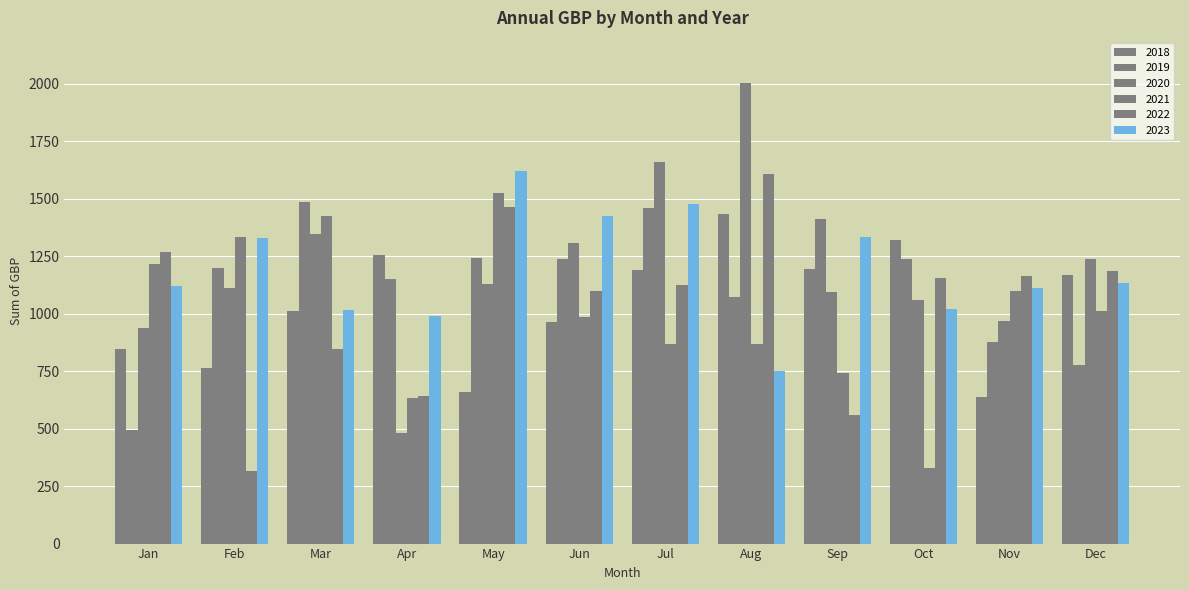

Reading right to left, list all the values displayed in this chart.

2018: 1169.6	638.4	1320.3	1193.2	1435.3	1189.5	965.4	659.4	1253.9	1012.3	765.4	847.4
2019: 777.0	878.0	1240.0	1411.0	1071.3	1461.4	1238.1	1241.4	1149.4	1486.0	1198.5	492.2
2020: 1237.0	967.0	1061.0	1094.0	2002.9	1660.6	1307.3	1128.0	479.0	1345.0	1111.4	937.0
2021: 1010.0	1097.0	330.0	740.0	868.0	869.0	985.0	1527.0	634.0	1427.0	1333.0	1215.0
2022: 1185.0	1162.0	1154.0	561.0	1606.0	1124.2	1100.0	1464.0	640.0	846.0	315.0	1268.0
2023: 1134.0	1114.0	1021.0	1335.0	752.0	1476.0	1426.0	1620.0	990.0	1016.0	1331.0	1121.0